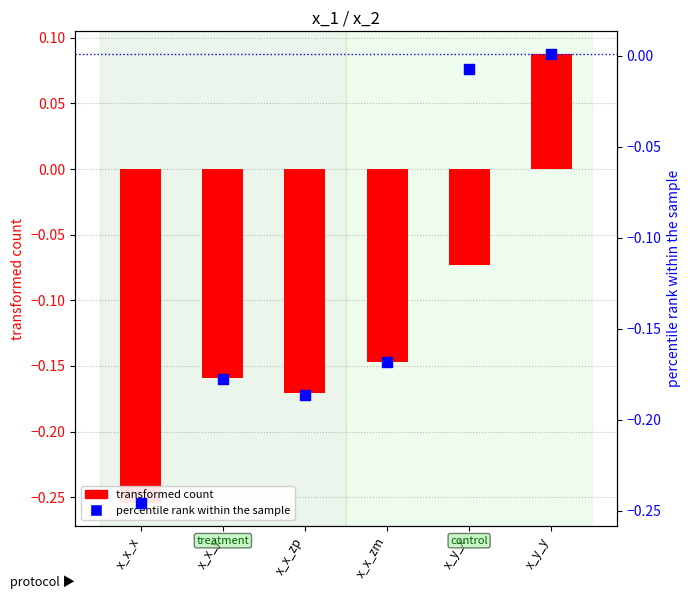

Which series contains the highest Y value?

value_1